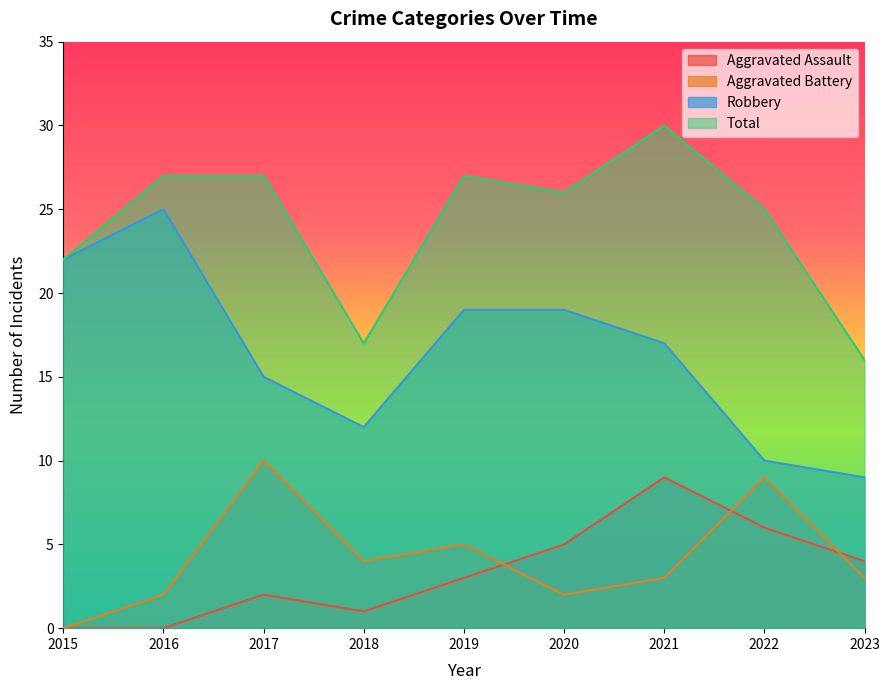

True or false: Robbery and Aggravated Assault cross at least once.

False